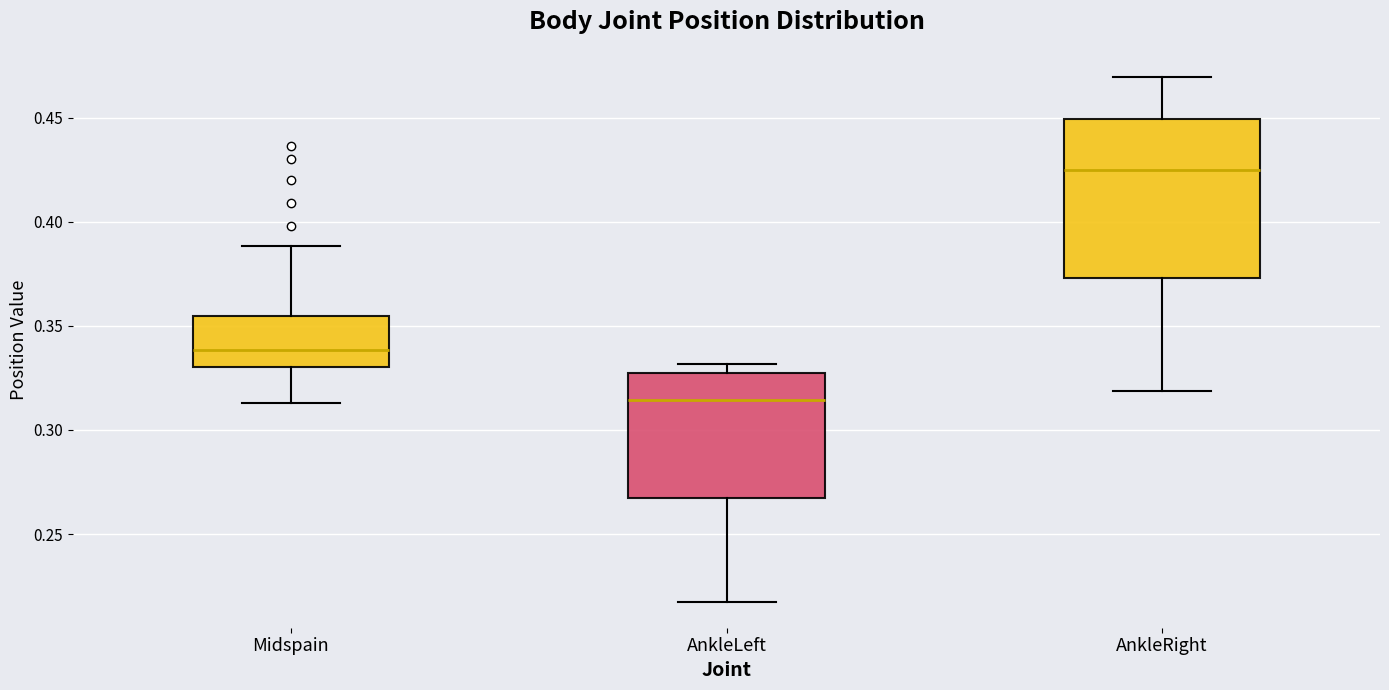

Reading left to right, read every box against the y-axis: the position of its median line, the range the box covers, and the ends of its whiskers. The values are not printed on the chart, so give them approximately, as read against the axis.

Midspain: median 0.340, box 0.330 to 0.355, whiskers 0.315 to 0.390
AnkleLeft: median 0.315, box 0.265 to 0.325, whiskers 0.220 to 0.330
AnkleRight: median 0.425, box 0.375 to 0.450, whiskers 0.320 to 0.470